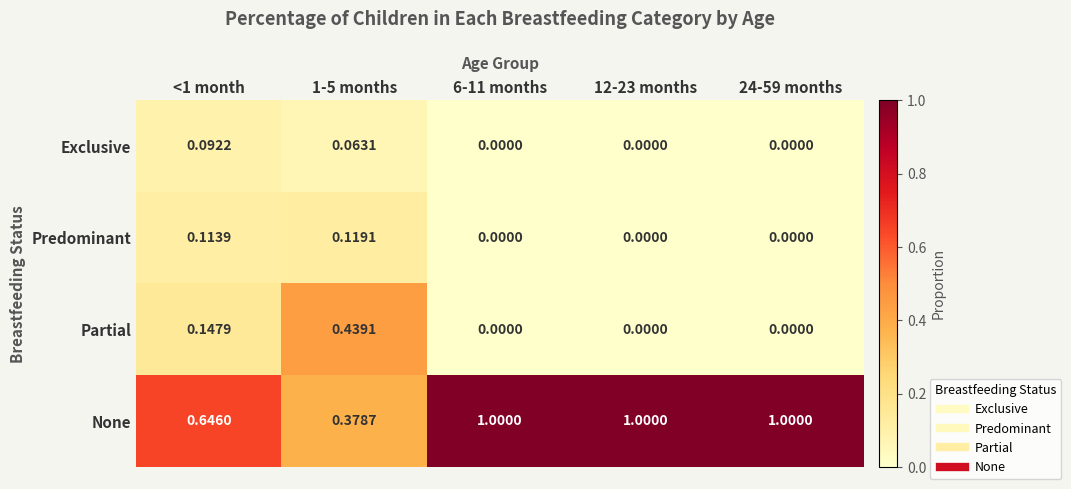

Which series has the widest spread of values?

None